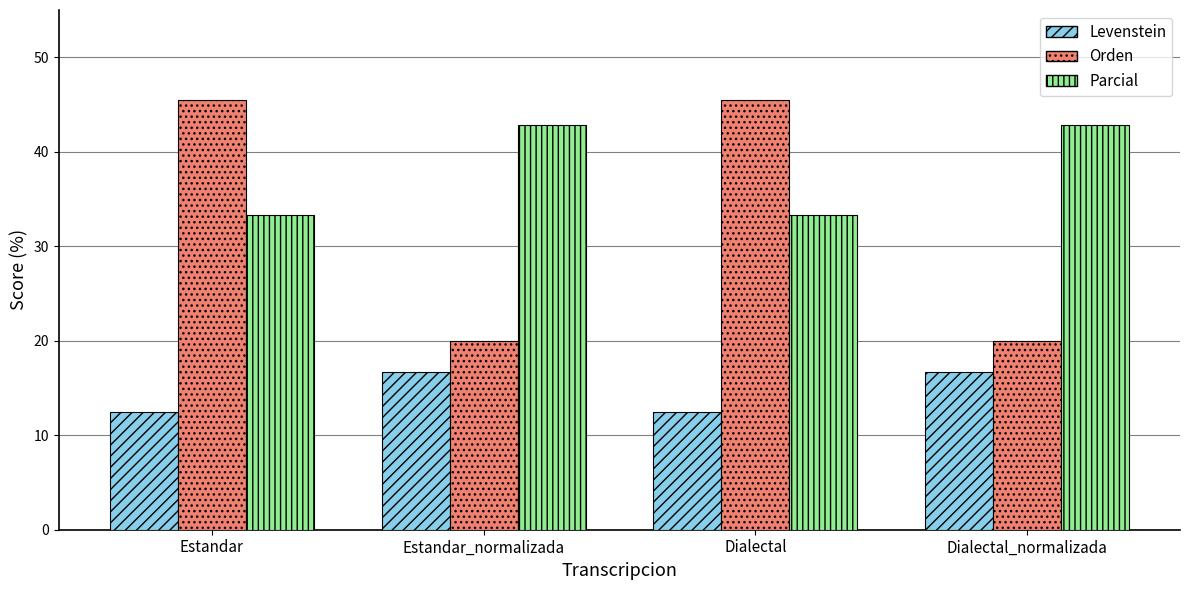

What is the maximum value for Parcial?

42.9